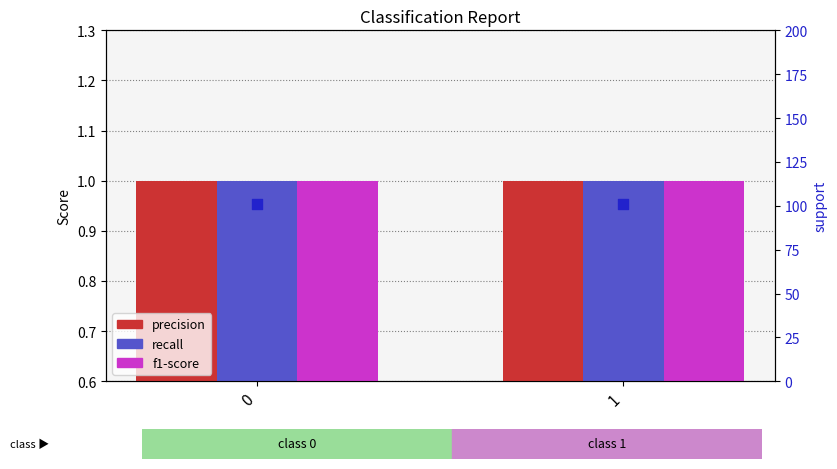

At how many categories does at least one series exceed 3?

2